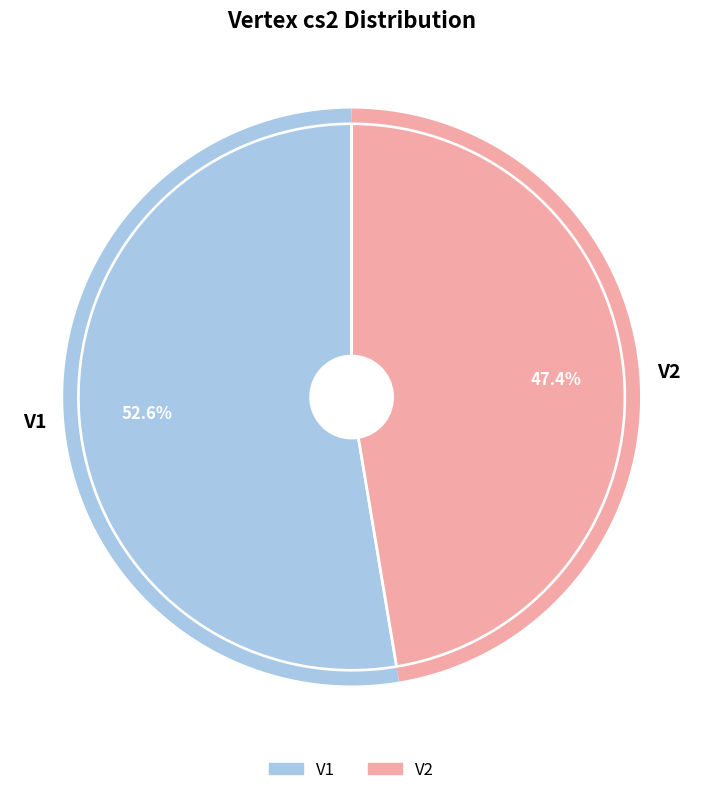

Is it true that V1 is 53% of the pie?

True